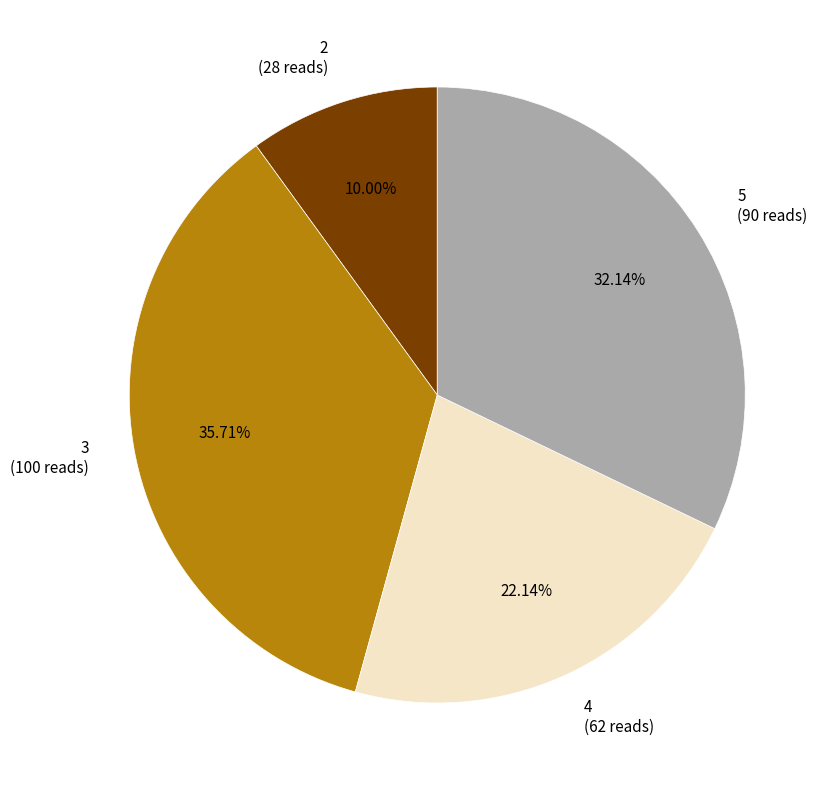

Rank the categories by value from lowest to highest.

2, 4, 5, 3